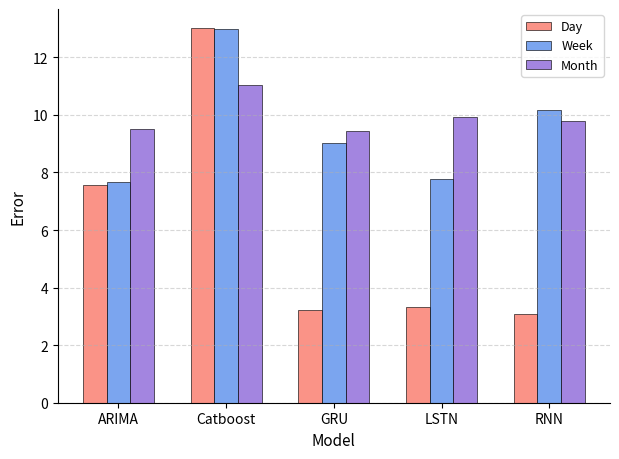

At how many categories does at least one series exceed 4?

5